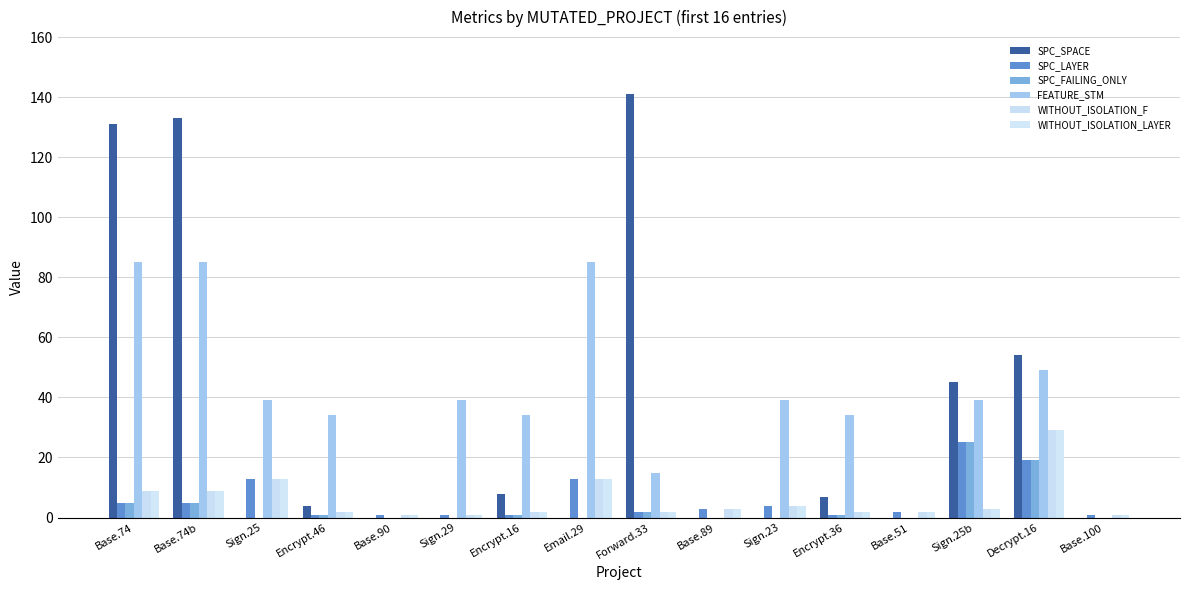

At Base.90, list the series in order from largest to smallest.

SPC_LAYER, WITHOUT_ISOLATION_F, WITHOUT_ISOLATION_LAYER, SPC_SPACE, SPC_FAILING_ONLY, FEATURE_STM